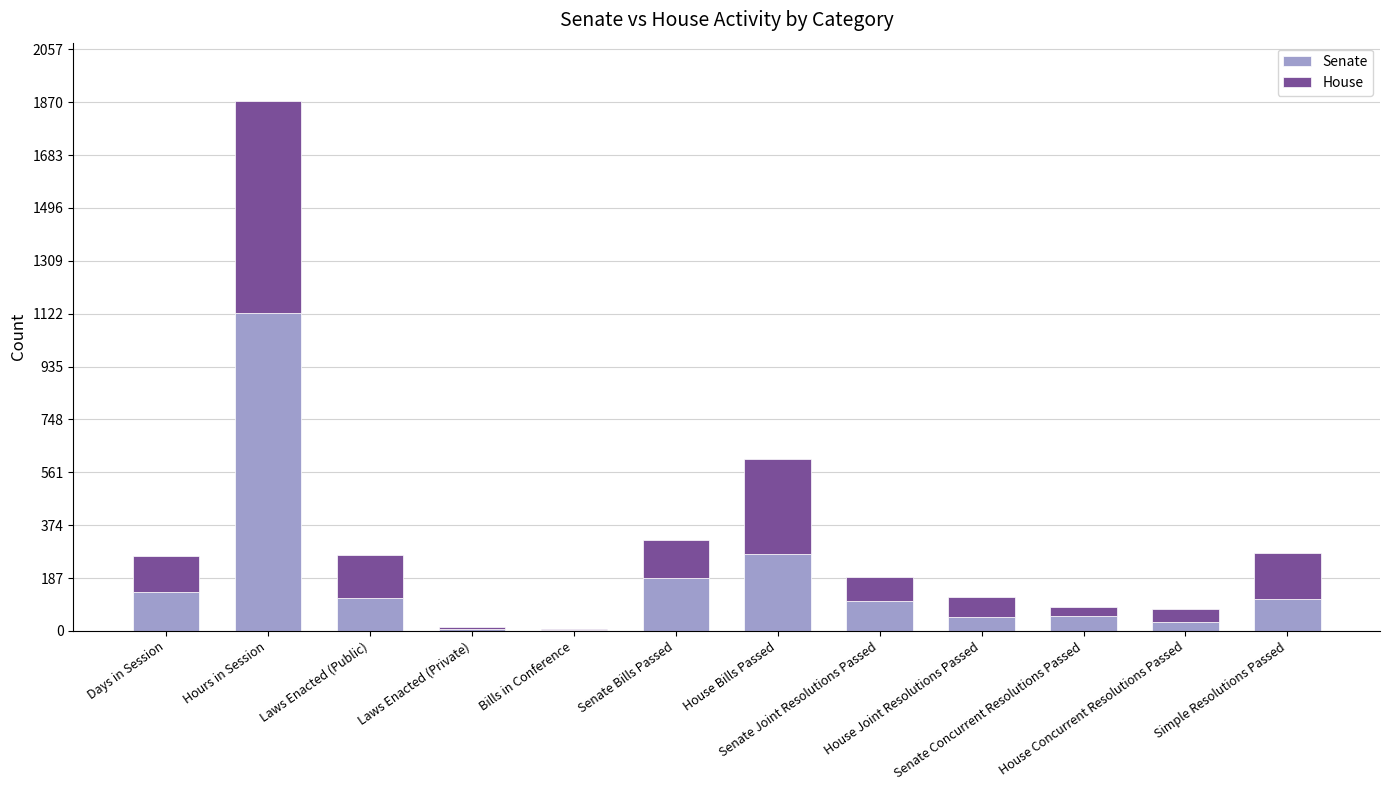

What is the maximum value for Senate?

1126